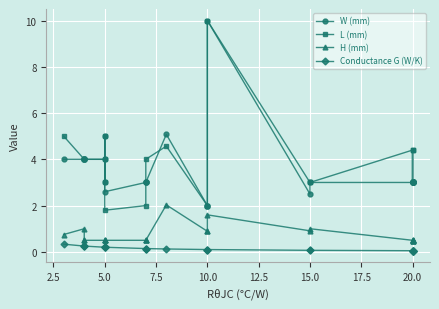

Is this an area chart (filled region under the line)?

No